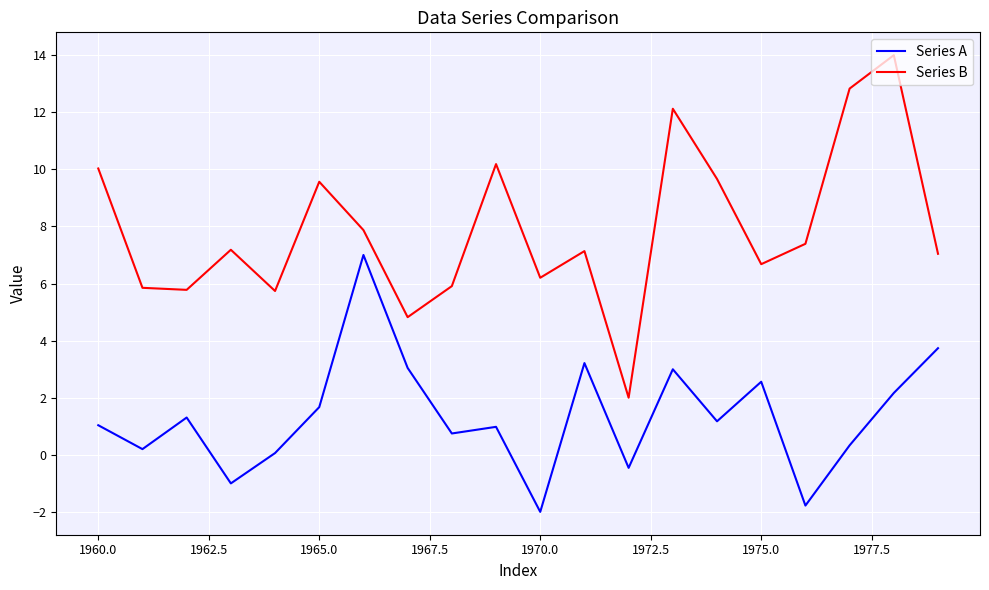

List the series in order of their overall mean, highest first.

Series B, Series A